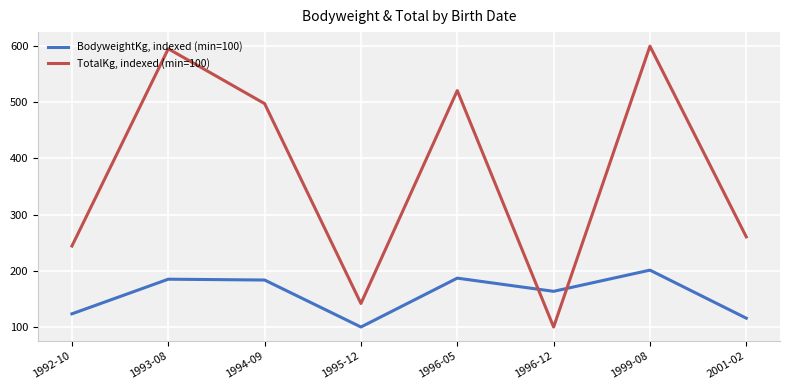

What is the minimum value for TotalKg, indexed (min=100)?

100.0